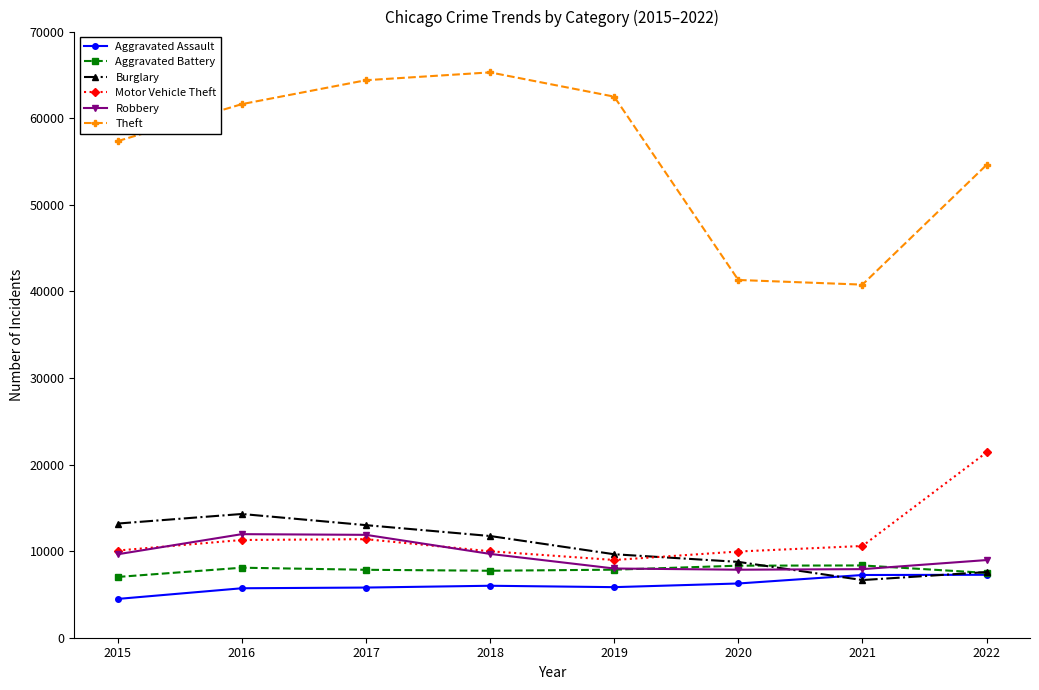

At how many categories does at least one series exceed 50063?

6